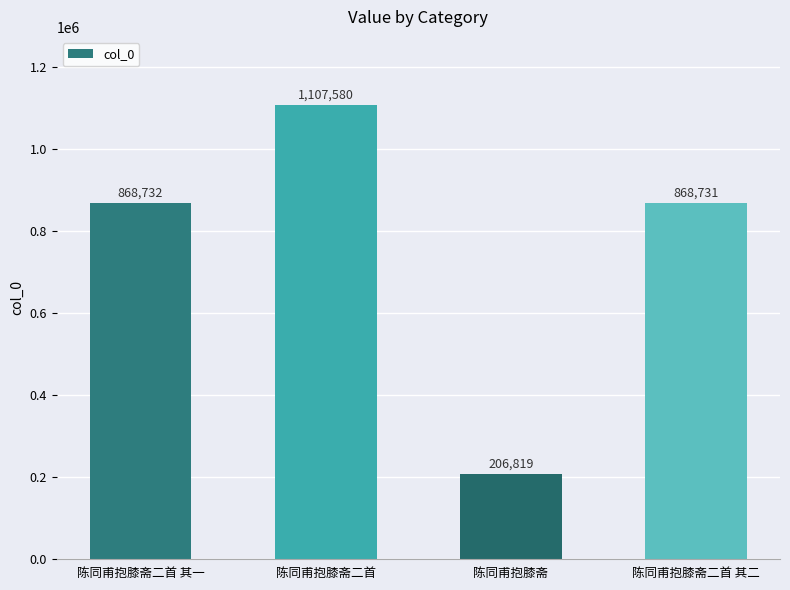

What is the change in value from 陈同甫抱膝斋二首 其一 to 陈同甫抱膝斋二首 其二?

-1